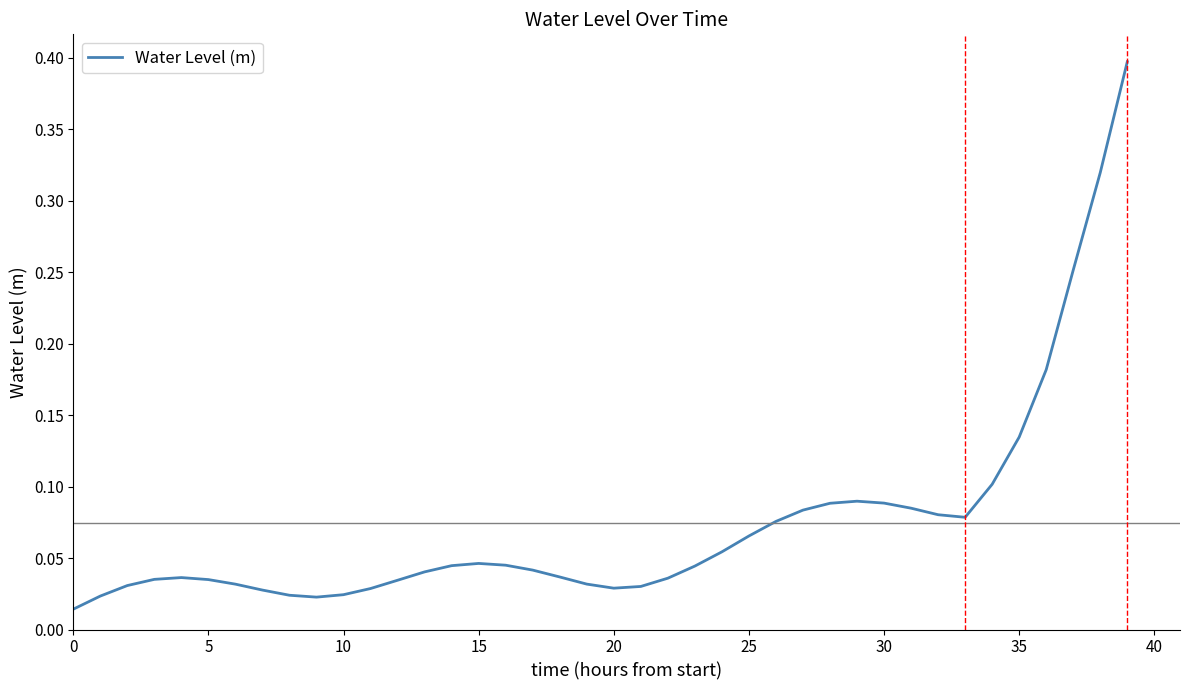

What is the greatest value displayed?

0.4